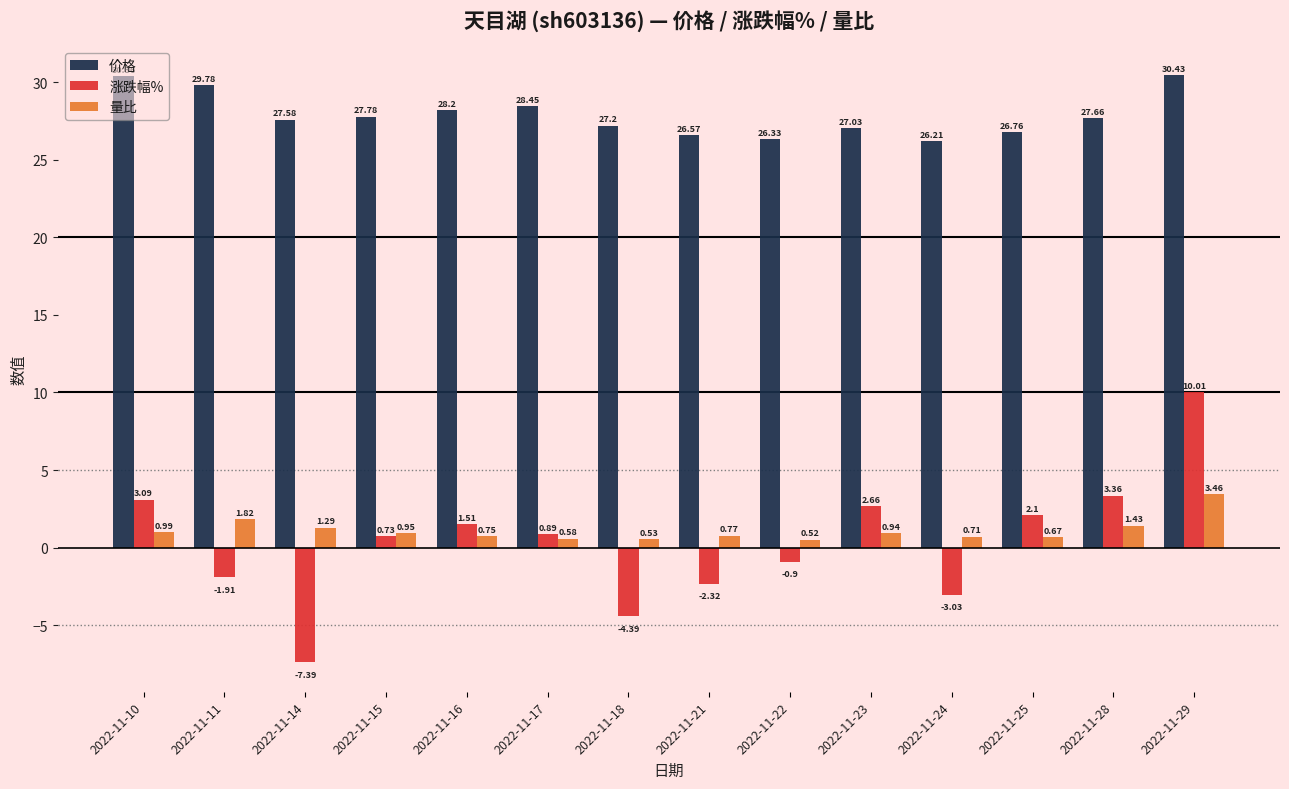

List the series in order of their peak value, highest first.

价格, 涨跌幅%, 量比